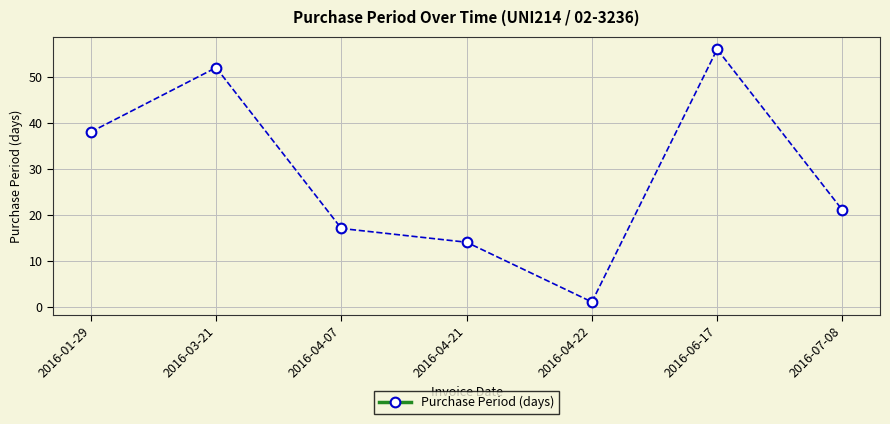

Is this an area chart (filled region under the line)?

No